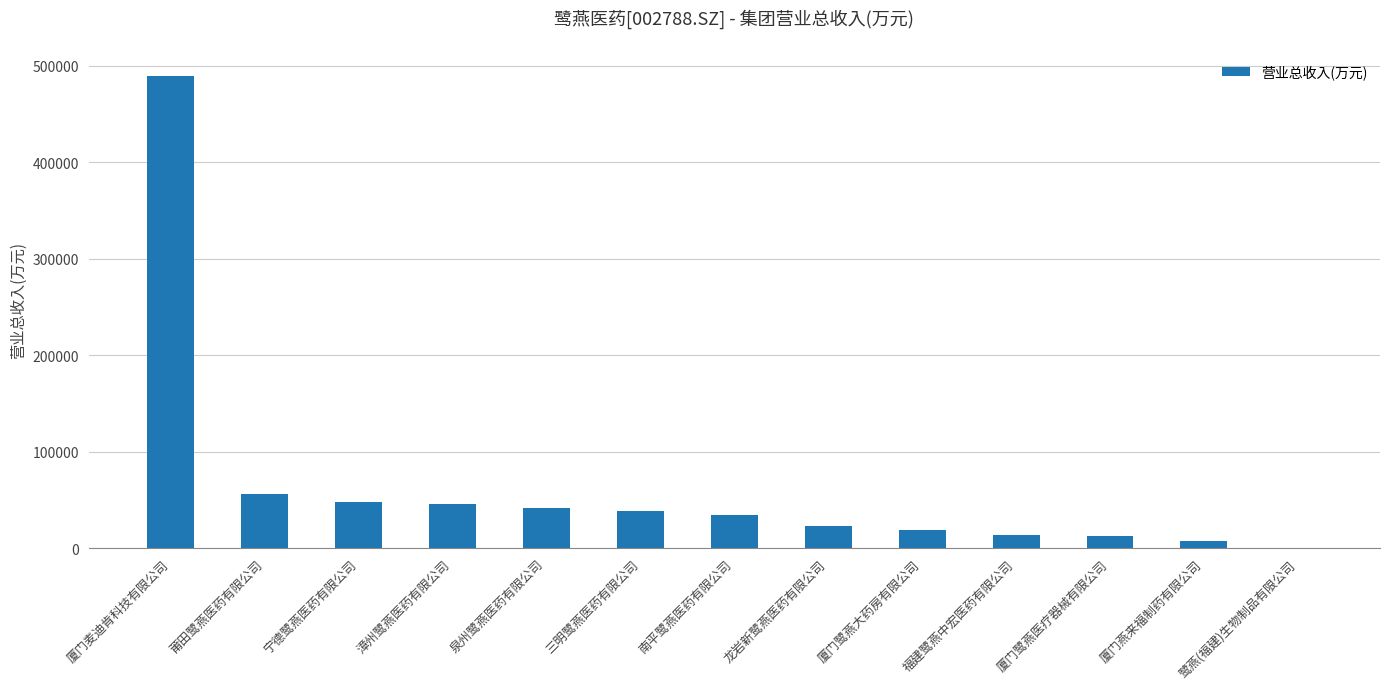

At which category does the chart reach its peak across all series?

厦门麦迪肯科技有限公司